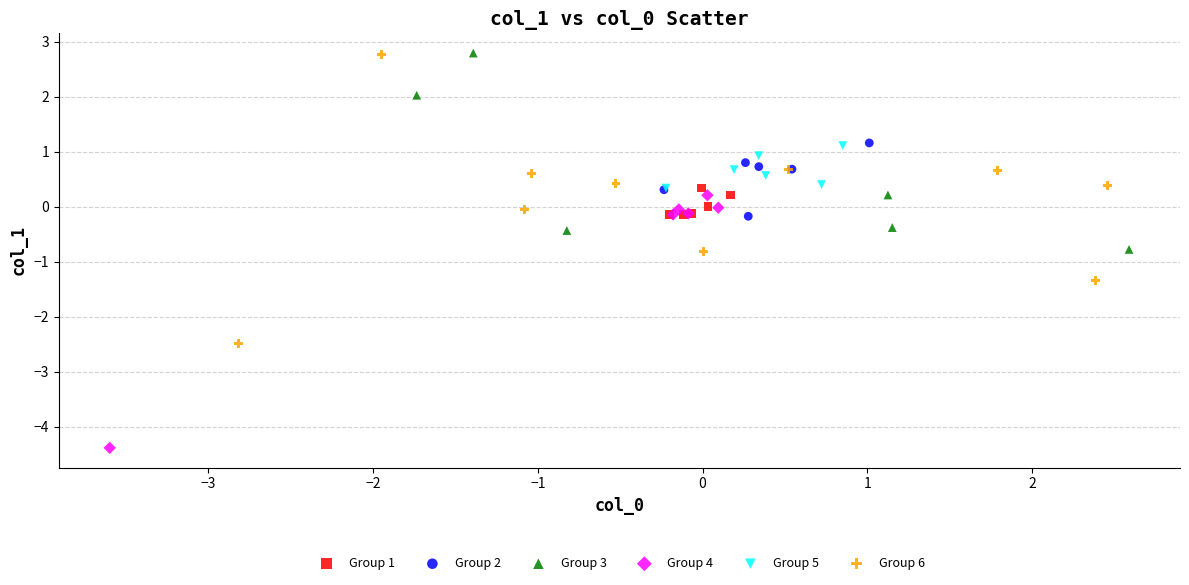

Which series reaches the minimum Y coordinate?

Group 4